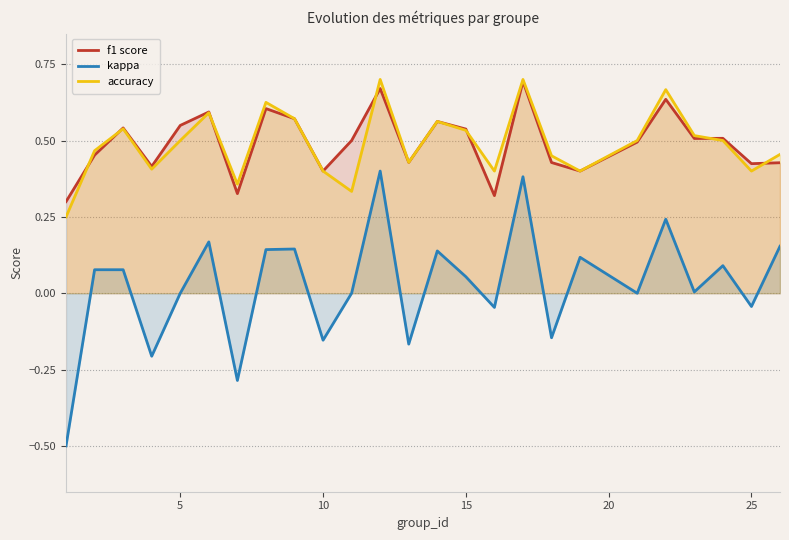

True or false: accuracy and kappa cross at least once.

False